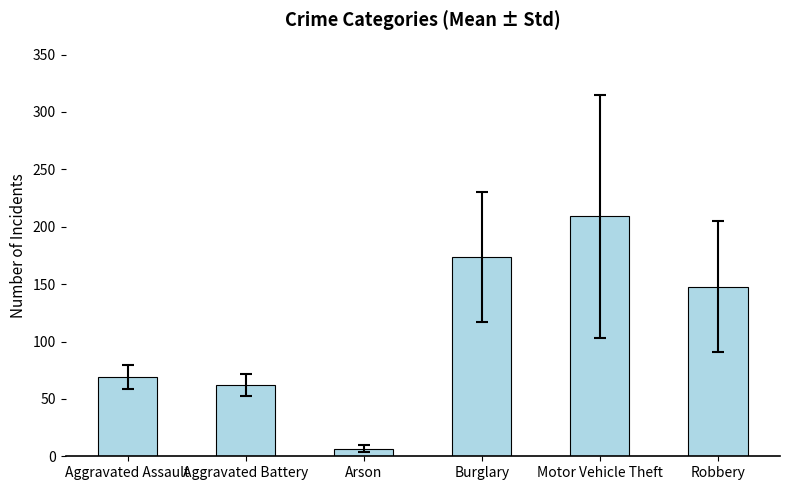

Where does the data first go above 147?

Burglary